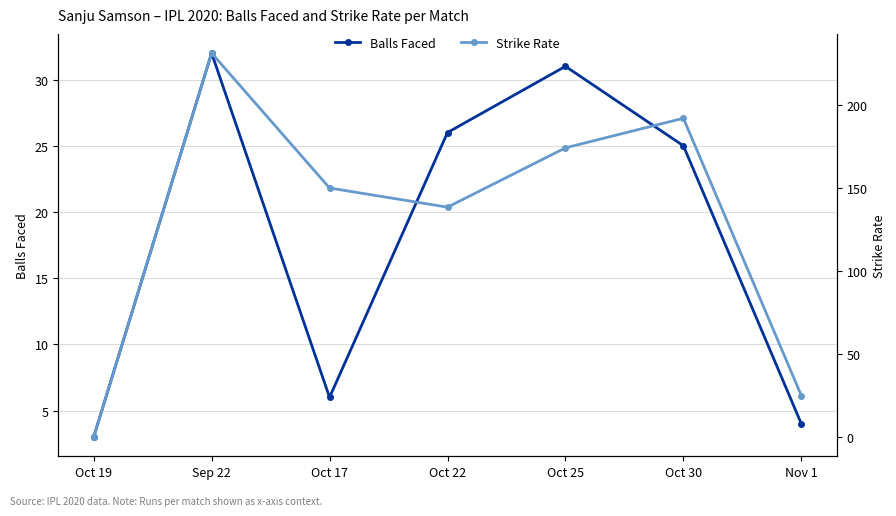

In Balls Faced, how many points are higher than both neighbors (excluding endpoints)?

2